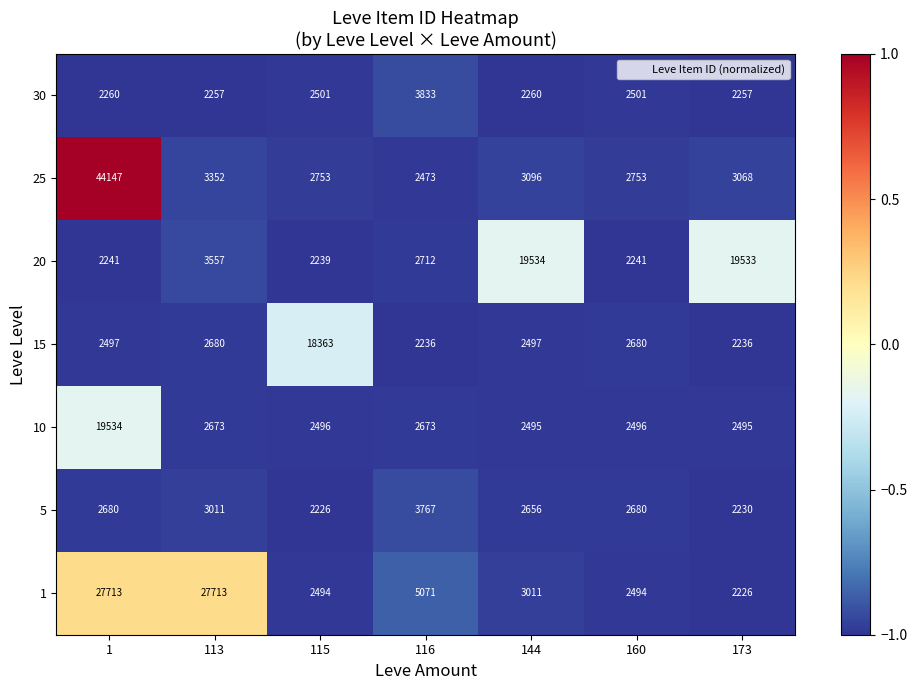

How many categories are shown in the chart?

7